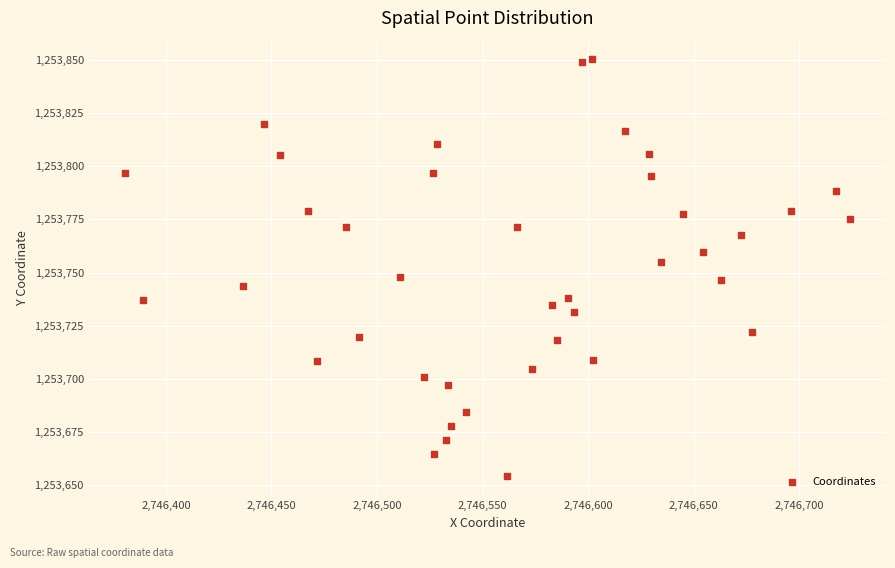

What is the range of Y values (max minus min)?

196.0